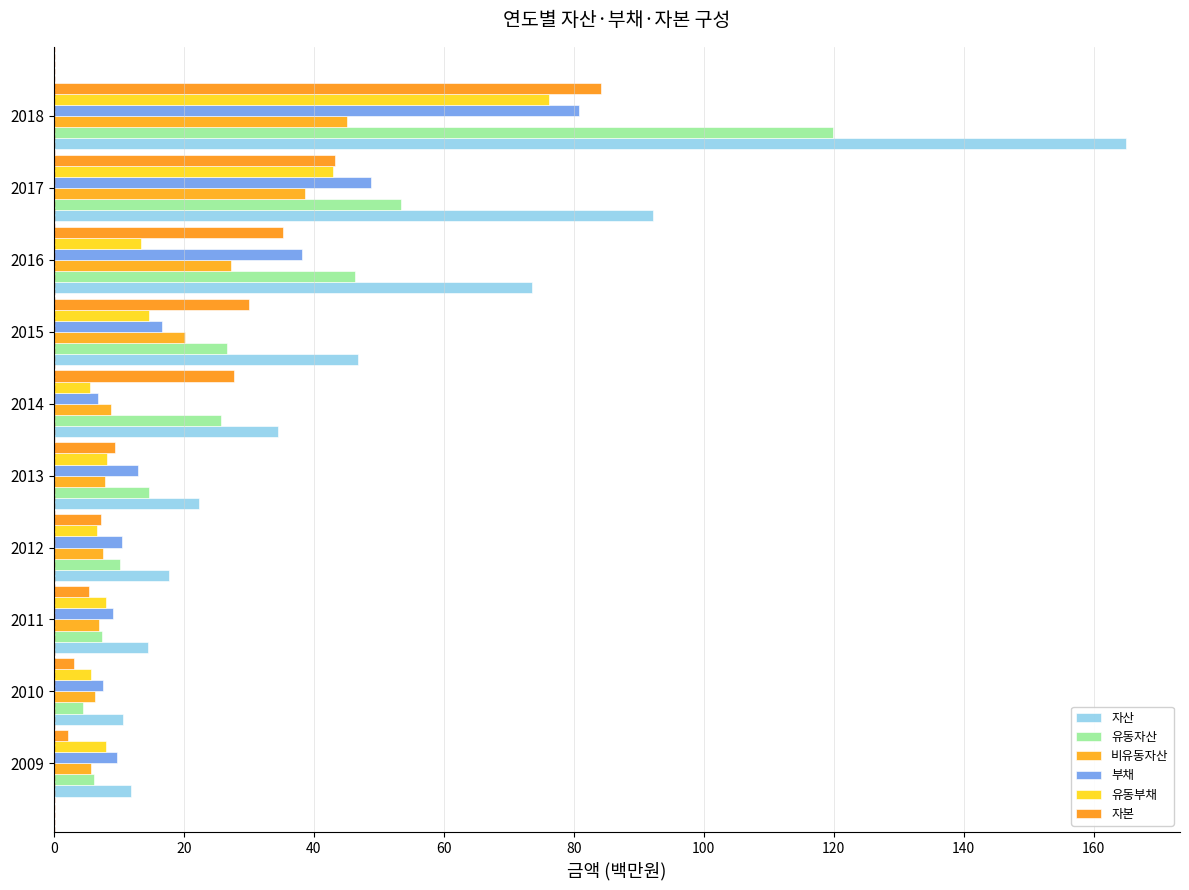

Reading left to right, transcribe all the data shown in this chart.

자산: 12.0	10.7	14.5	17.7	22.4	34.5	46.8	73.6	92.1	165.0
유동자산: 6.2	4.4	7.5	10.2	14.6	25.7	26.6	46.3	53.5	119.9
비유동자산: 5.8	6.3	7.0	7.5	7.8	8.8	20.2	27.3	38.7	45.1
부채: 9.8	7.5	9.1	10.4	13.0	6.8	16.7	38.2	48.8	80.8
유동부채: 8.1	5.7	8.1	6.7	8.3	5.6	14.7	13.4	42.9	76.2
자본: 2.2	3.2	5.4	7.3	9.4	27.7	30.1	35.3	43.3	84.3